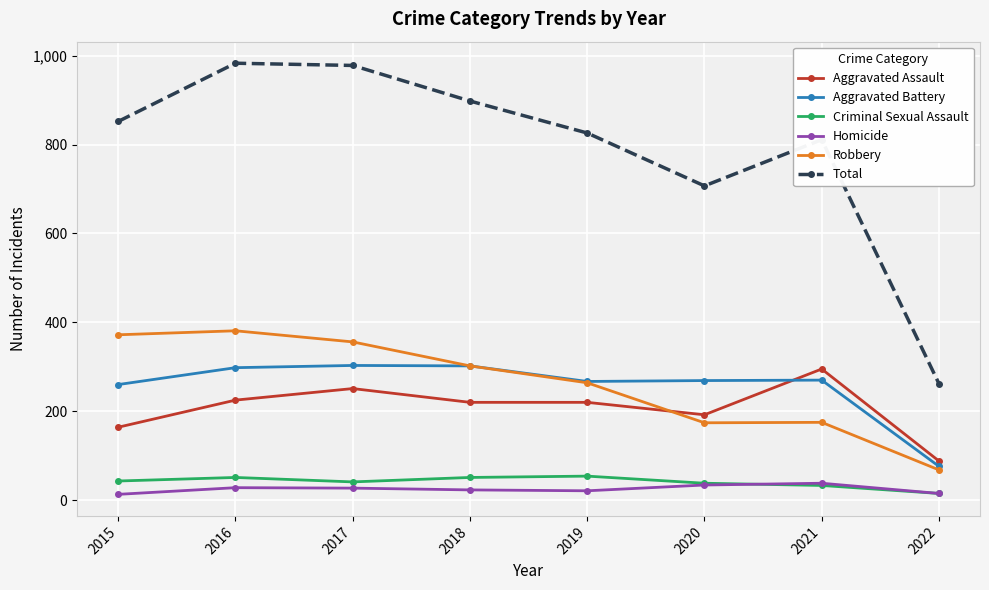

How many intersections are there between Aggravated Assault and Aggravated Battery?

1